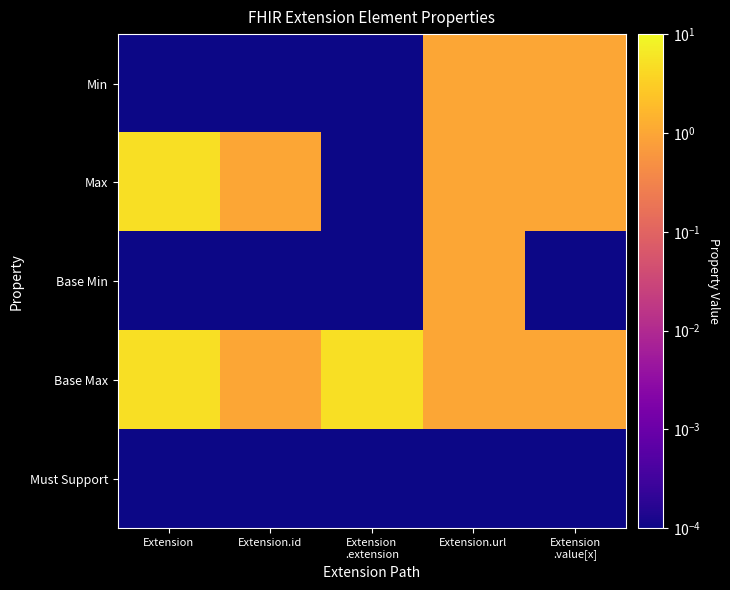

Reading right to left, transcribe all the data shown in this chart.

Min: Extension
.value[x]=1.0	Extension.url=1.0	Extension
.extension=0.0	Extension.id=0.0	Extension=0.0
Max: Extension
.value[x]=1.0	Extension.url=1.0	Extension
.extension=0.0	Extension.id=1.0	Extension=5.0
Base Min: Extension
.value[x]=0.0	Extension.url=1.0	Extension
.extension=0.0	Extension.id=0.0	Extension=0.0
Base Max: Extension
.value[x]=1.0	Extension.url=1.0	Extension
.extension=5.0	Extension.id=1.0	Extension=5.0
Must Support: Extension
.value[x]=0.0	Extension.url=0.0	Extension
.extension=0.0	Extension.id=0.0	Extension=0.0